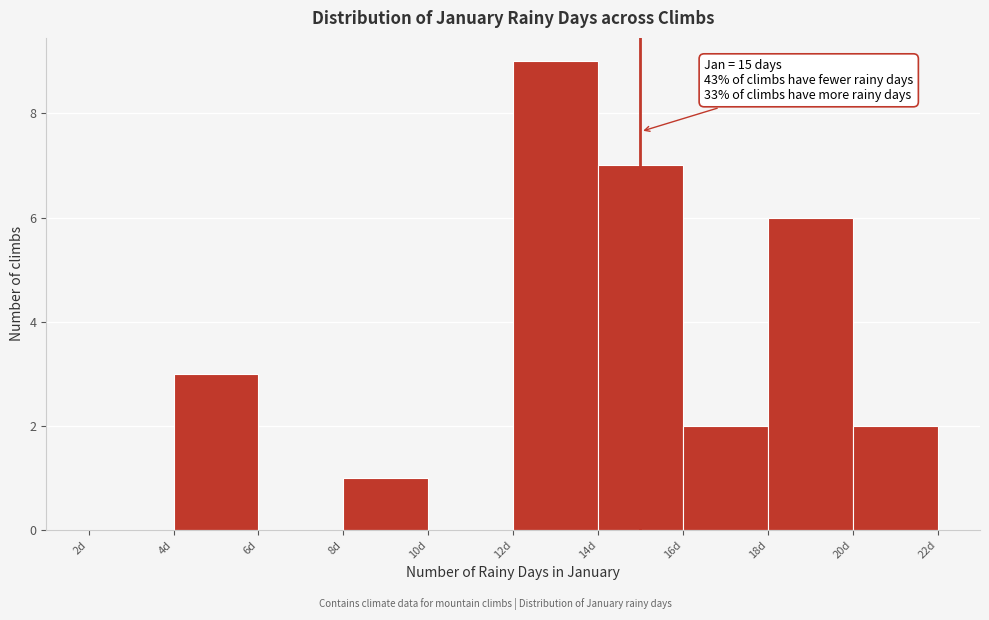

Which range on the x-axis has the tallest bar?

12 to 14